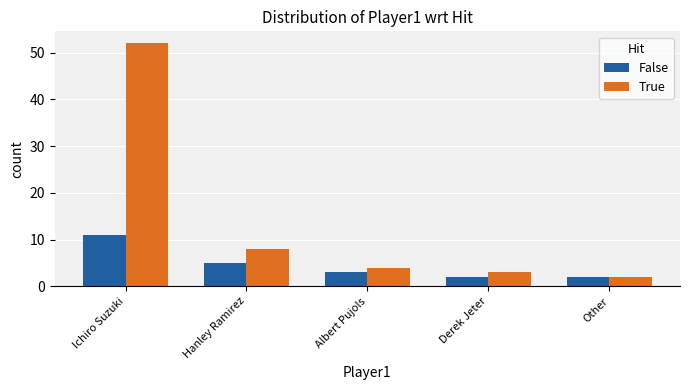

What is the average value of the True series?

14